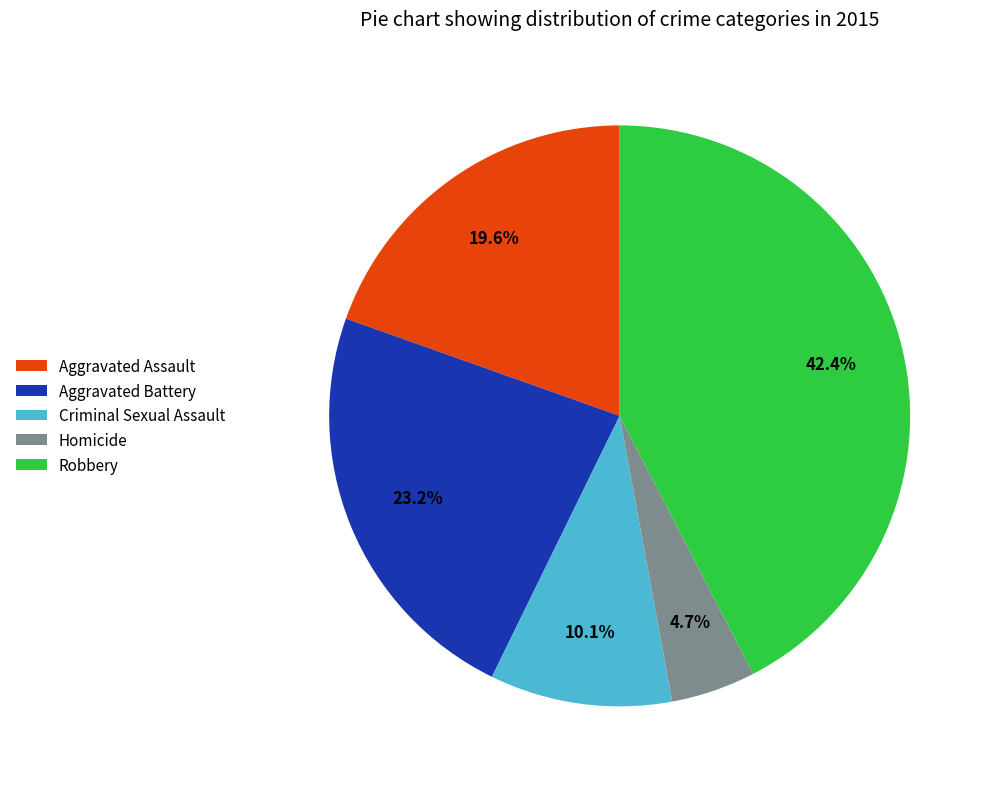

Count the number of slices in the pie.

5